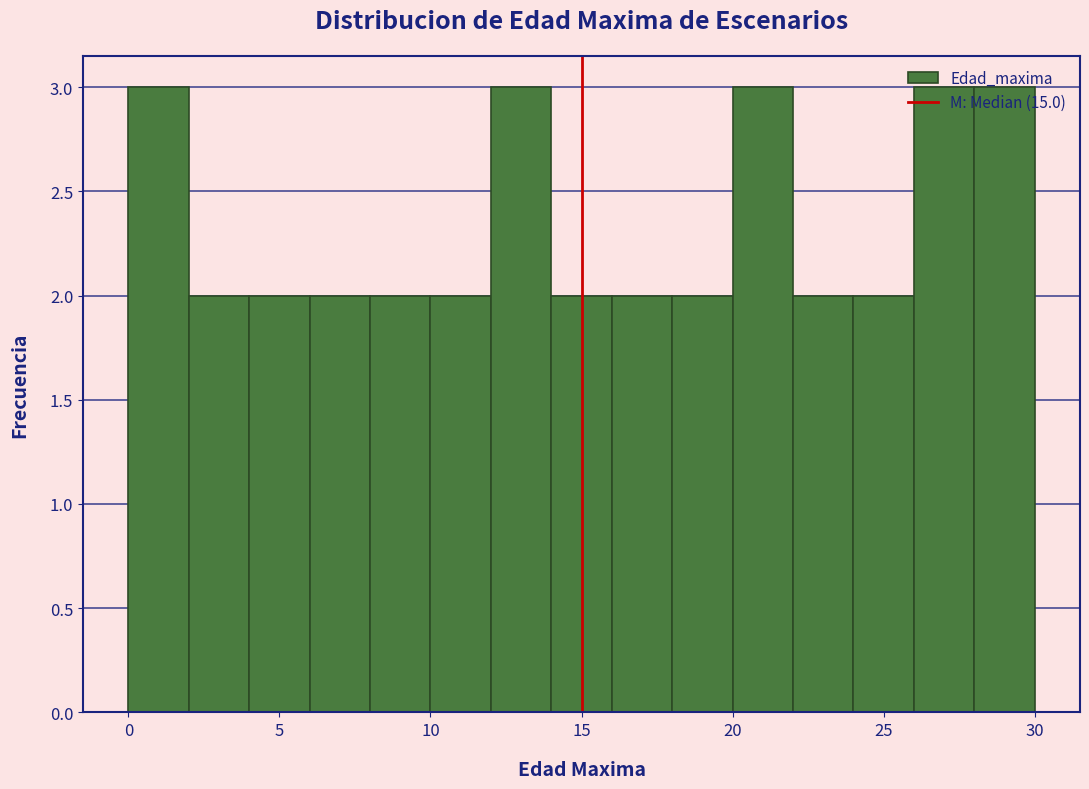

Reading left to right, transcribe this chart: for each bar, give the range it covers on the x-axis and its height. The values are not printed on the chart, so give them approximately, as read against the axis.

0 to 2: 3
2 to 4: 2
4 to 6: 2
6 to 8: 2
8 to 10: 2
10 to 12: 2
12 to 14: 3
14 to 16: 2
16 to 18: 2
18 to 20: 2
20 to 22: 3
22 to 24: 2
24 to 26: 2
26 to 28: 3
28 to 30: 3